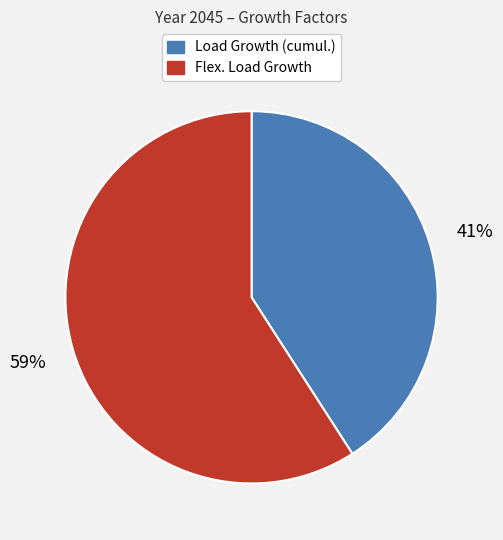

What is the ratio of the value at Load Growth (cumul.) to the value at Flex. Load Growth?

0.7